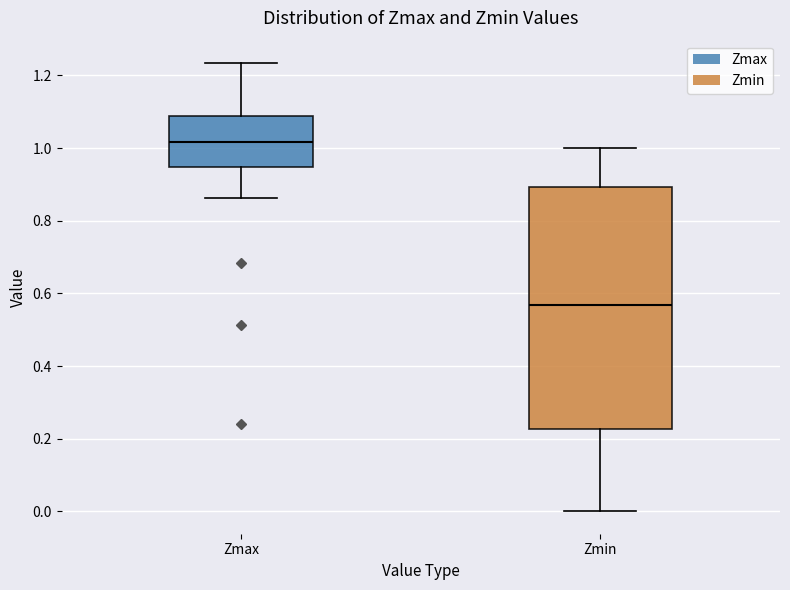

Reading left to right, transcribe this box plot: for each box, give where its median line is, the range the box spans, and where its two whiskers end, as read against the y-axis. The values are not printed on the chart, so give them approximately, as read against the axis.

Zmax: median 1.02, box 0.94 to 1.08, whiskers 0.86 to 1.24
Zmin: median 0.56, box 0.22 to 0.90, whiskers 0.00 to 1.00